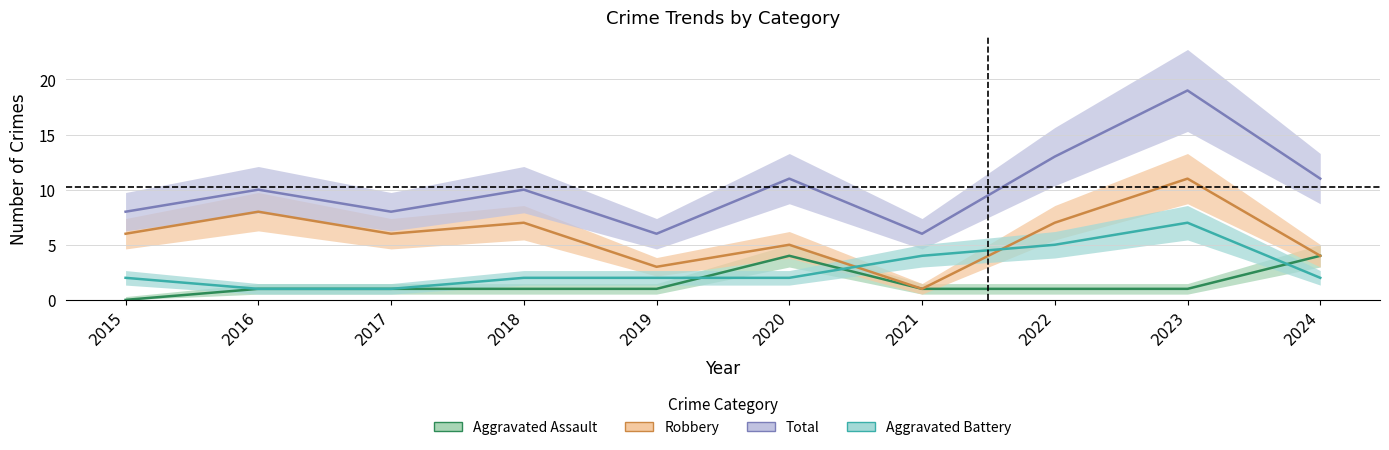

Reading left to right, what are all the values shown in this chart?

Aggravated Assault: 0	1	1	1	1	4	1	1	1	4
Aggravated Battery: 2	1	1	2	2	2	4	5	7	2
Robbery: 6	8	6	7	3	5	1	7	11	4
Total: 8	10	8	10	6	11	6	13	19	11